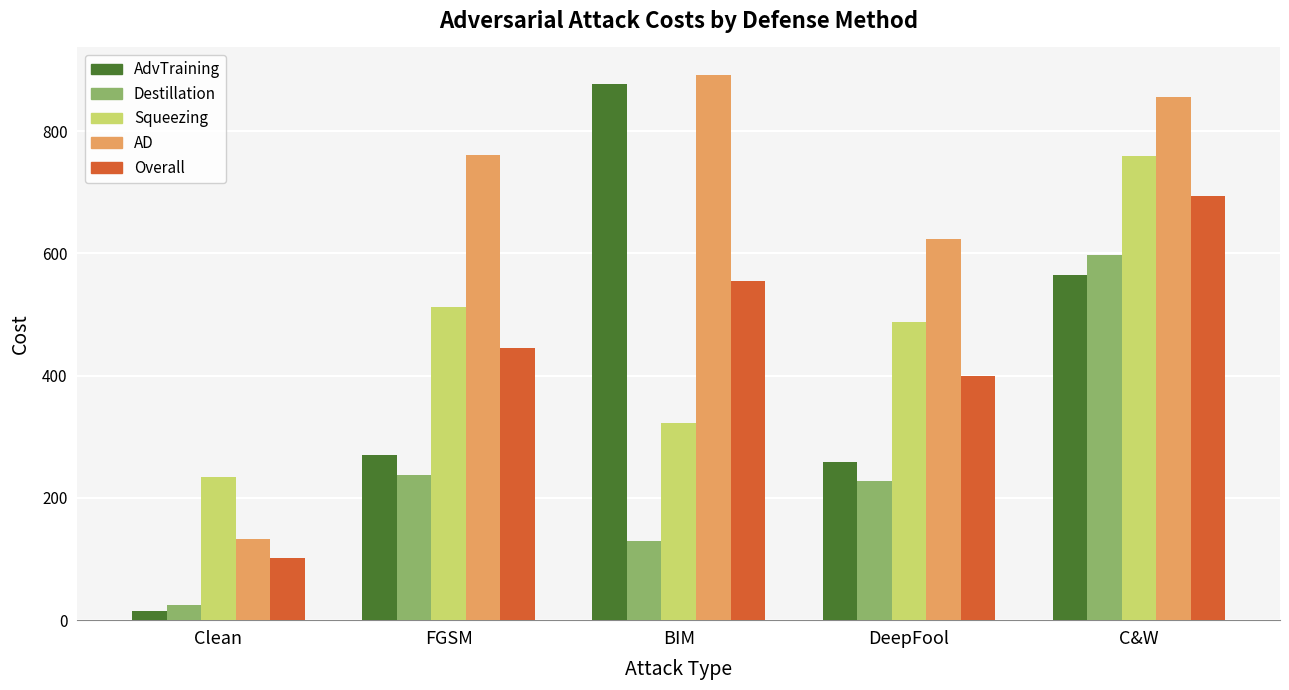

Which series has the largest range (max minus min)?

AdvTraining